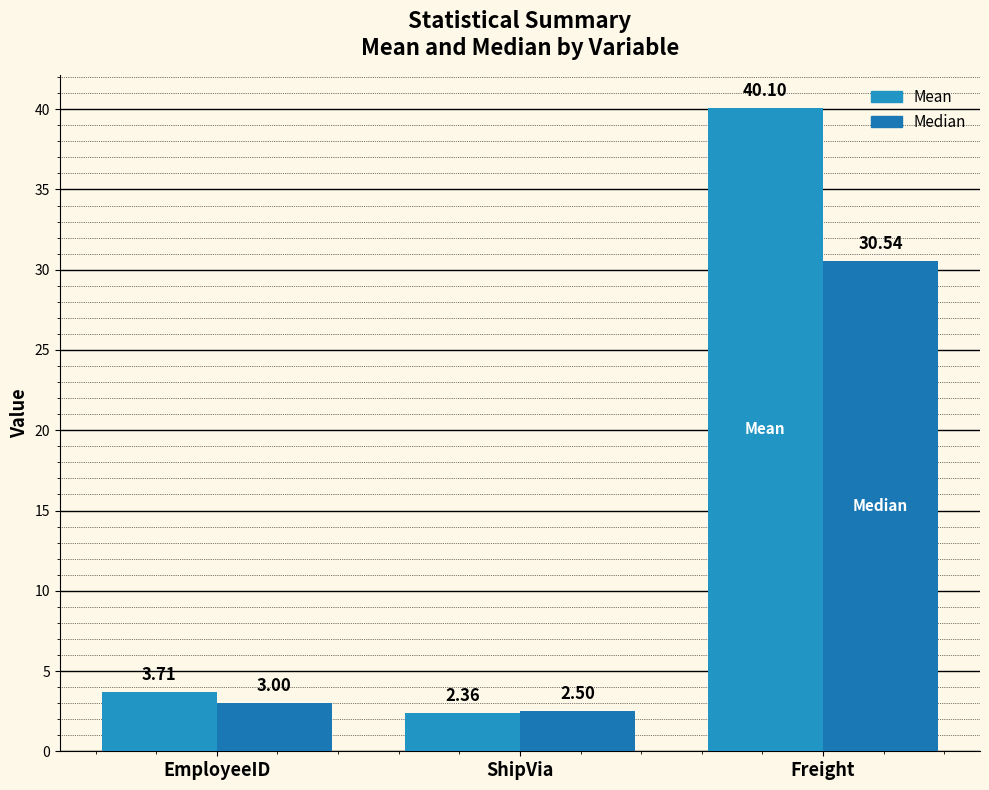

Is it true that Median equals 0.7 at EmployeeID?

False